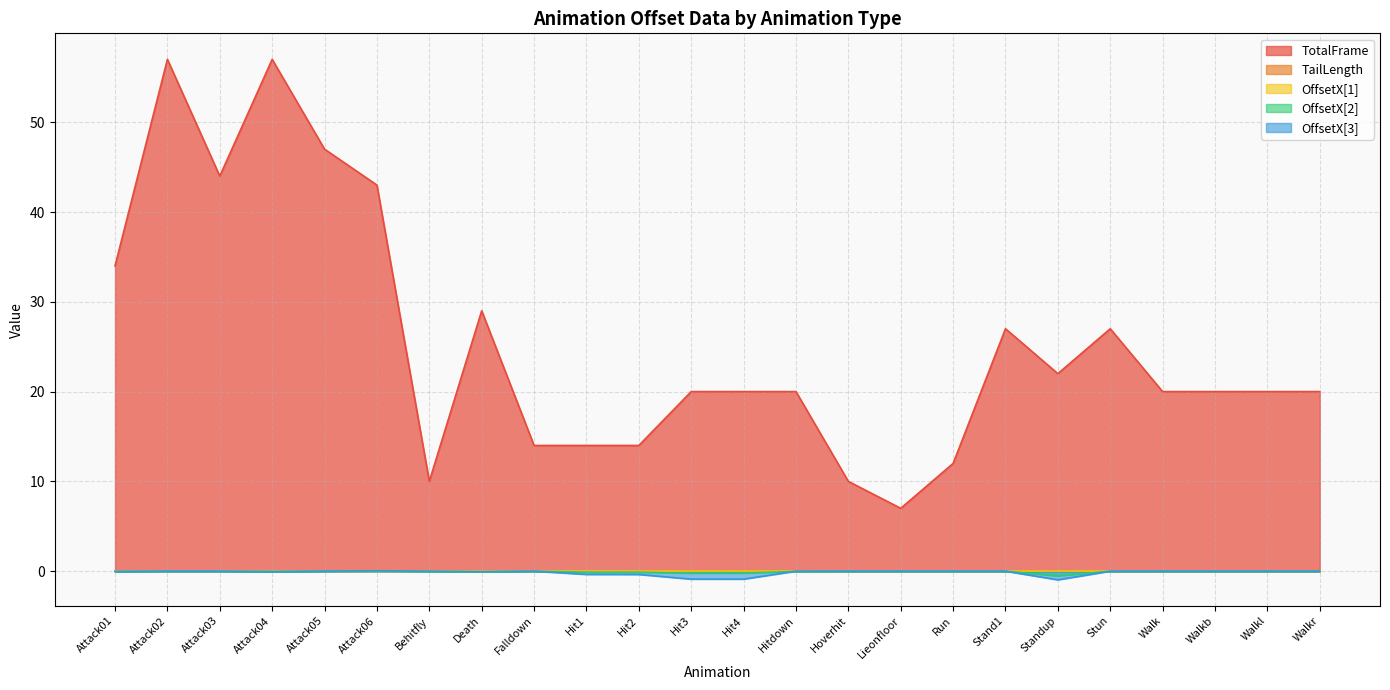

What is the highest value of the TotalFrame series?

57.0